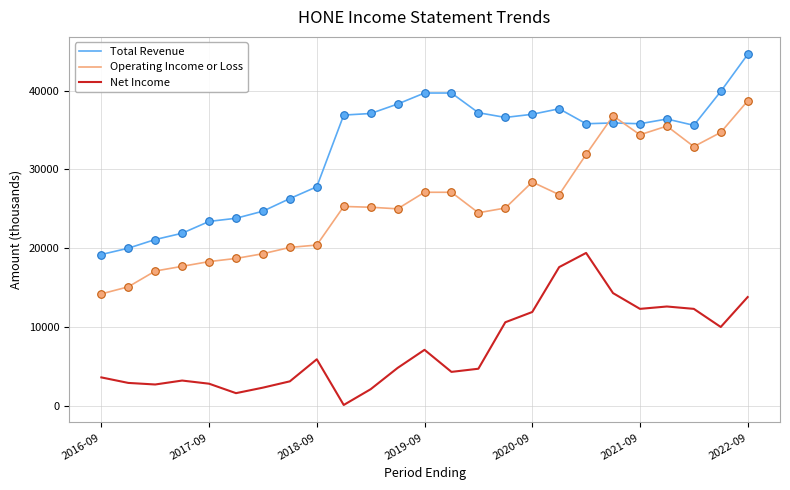

At how many categories does at least one series exceed 34051?

16